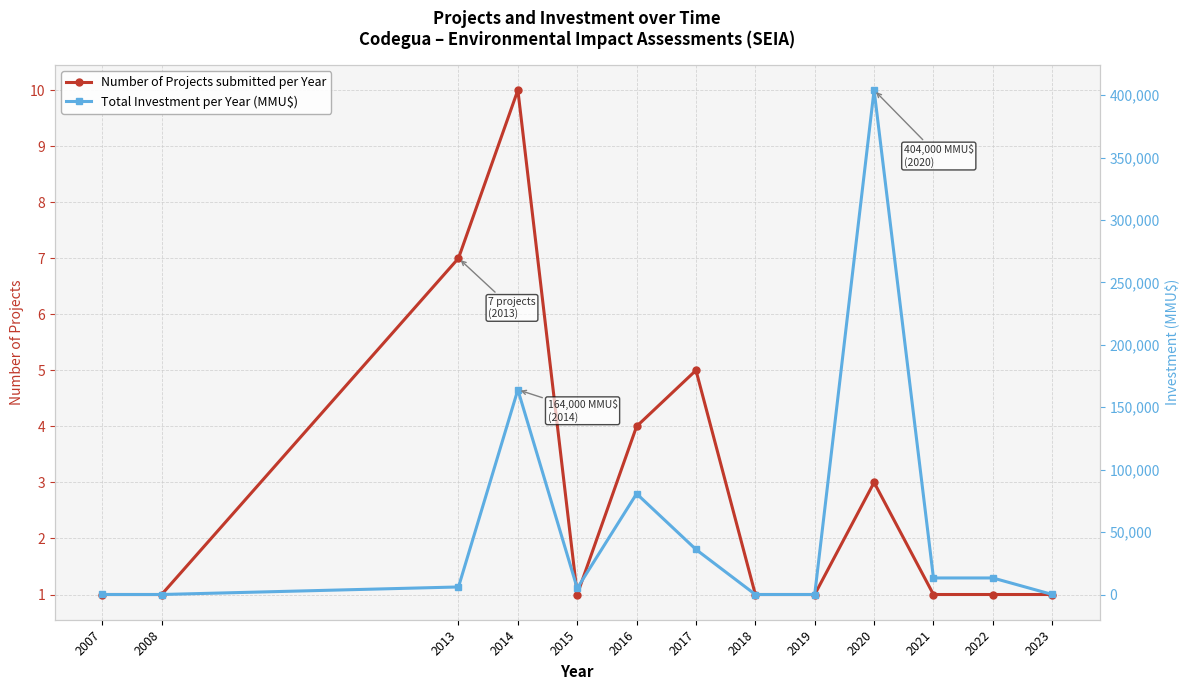

Does the chart have visible grid lines?

Yes